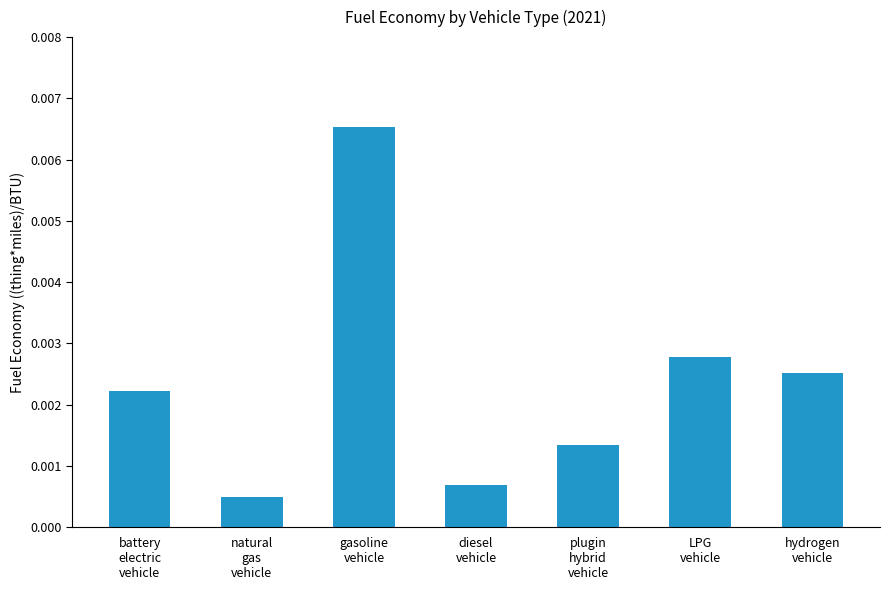

Are the bars horizontal?

No